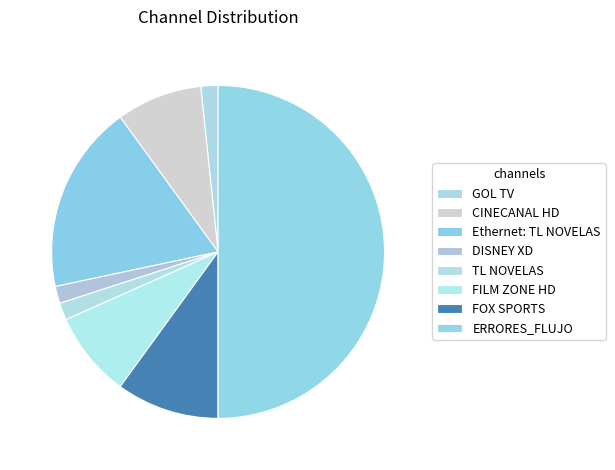

How many slices are in this pie chart?

8